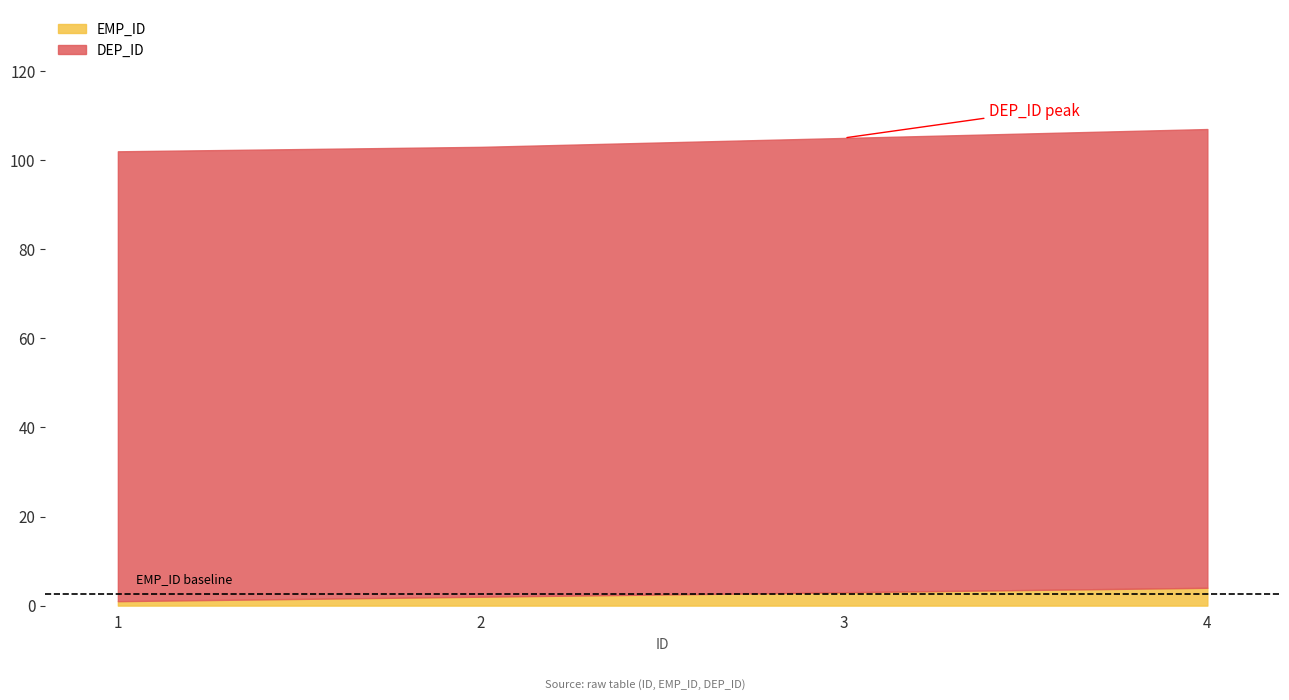

Which series has the largest range (max minus min)?

DEP_ID